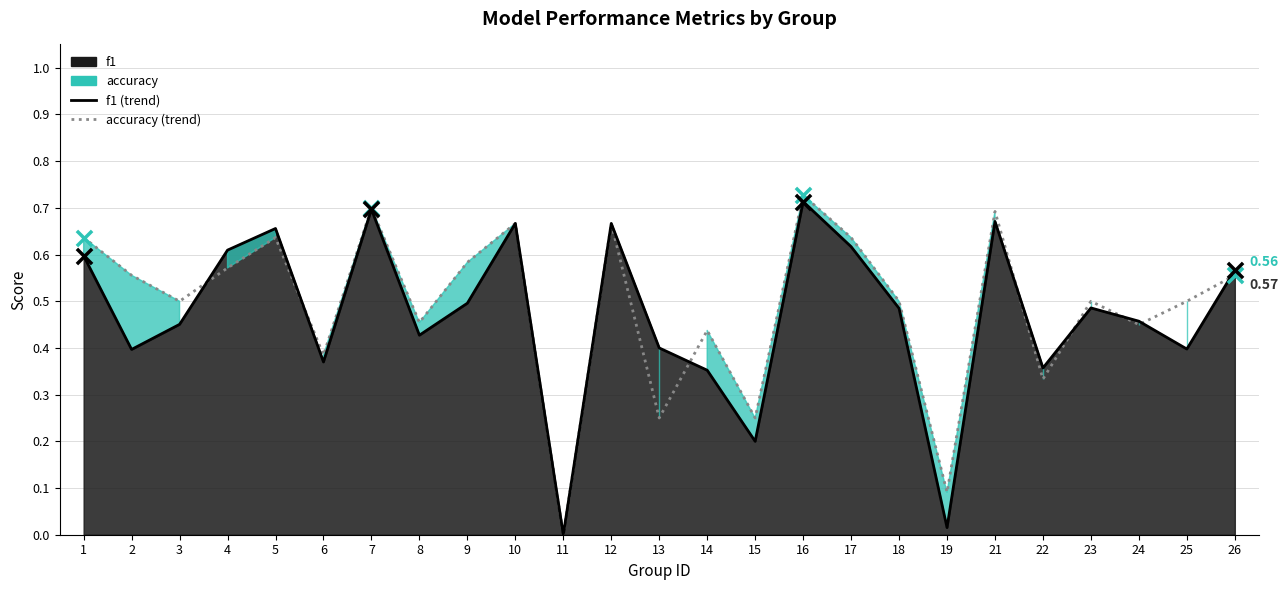

At which category is the sum across all series the highest?

16